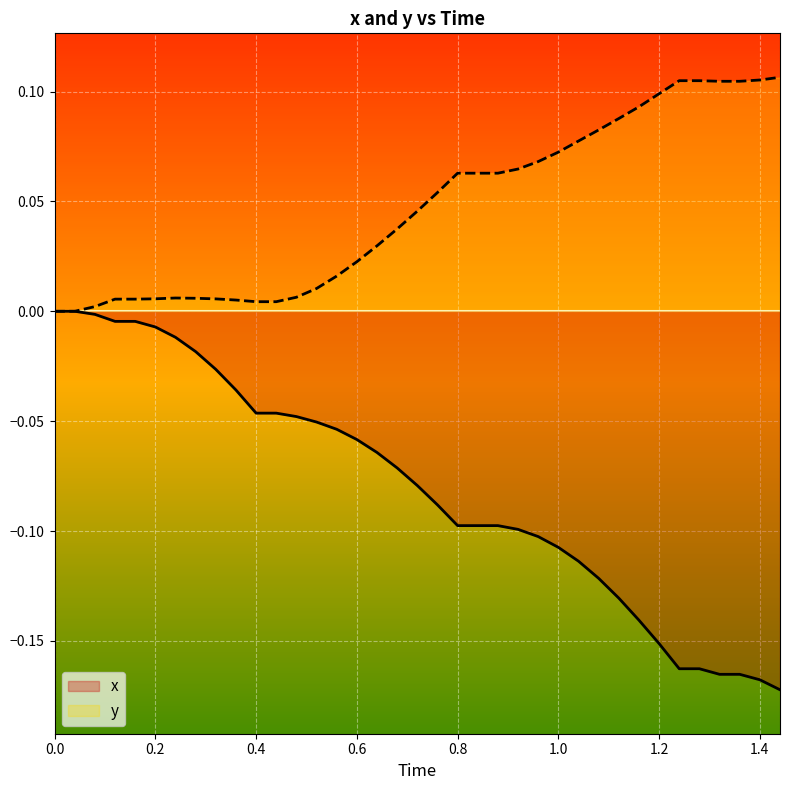

True or false: y and x cross at least once.

False